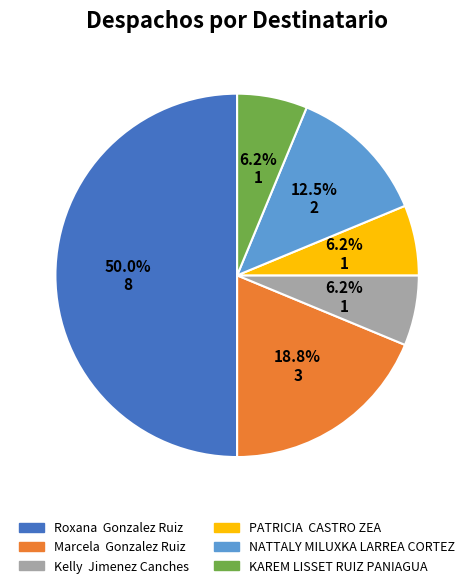

Which has a higher value, KAREM LISSET RUIZ PANIAGUA or Roxana Gonzalez Ruiz?

Roxana Gonzalez Ruiz